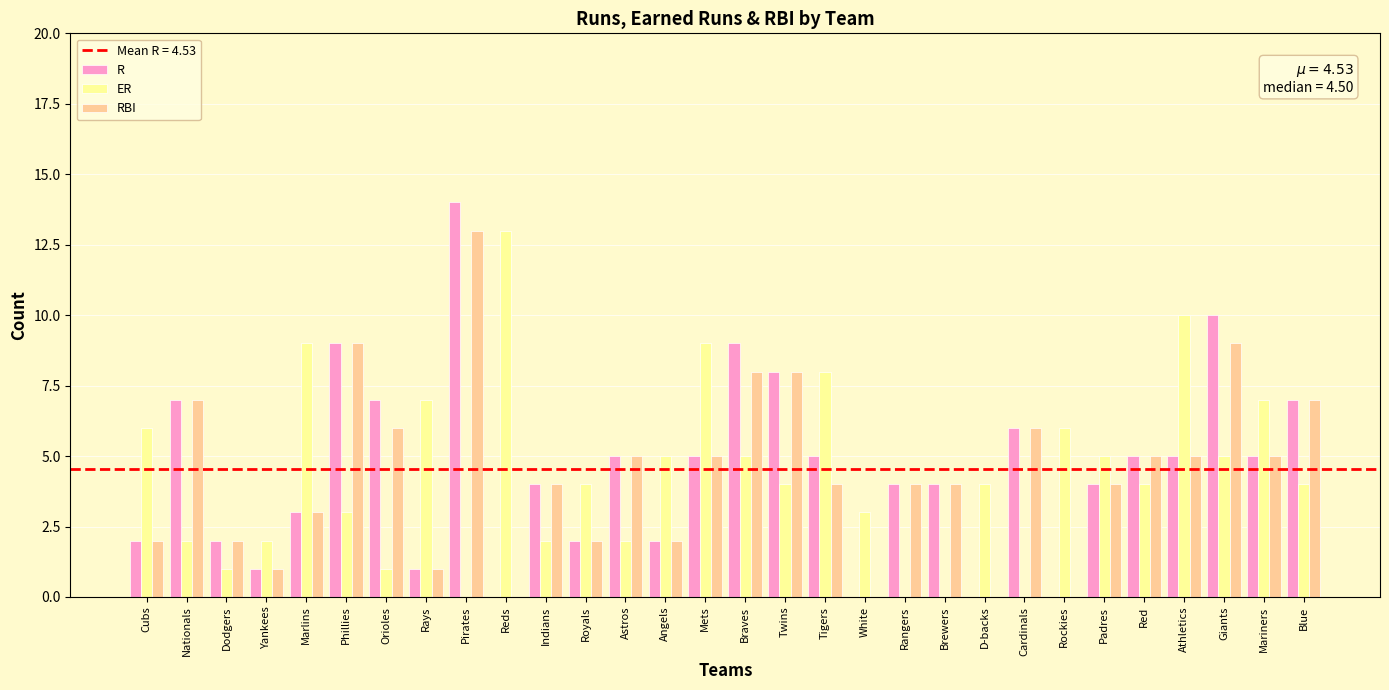

Which category has the highest value across all series?

Pirates